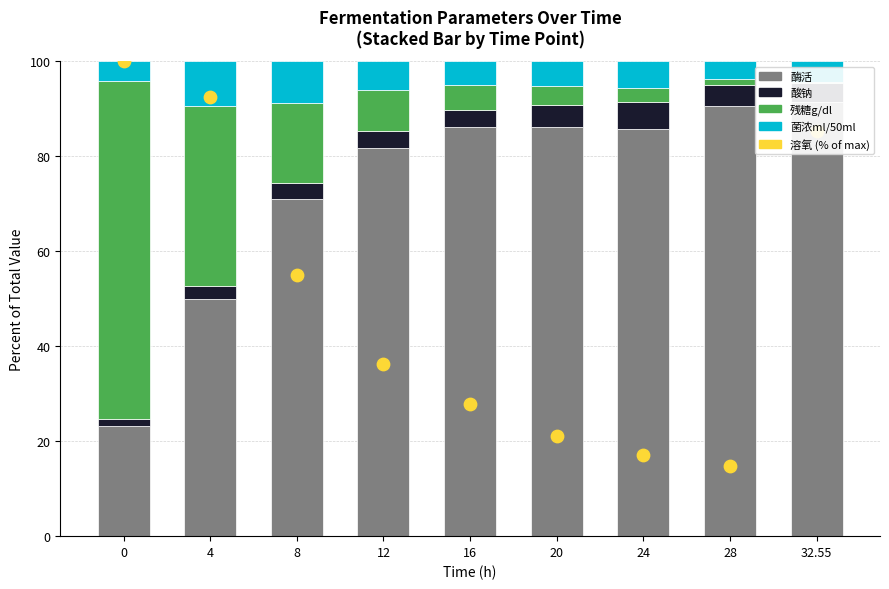

Which series contains the highest Y value?

溶氧 (% of max)